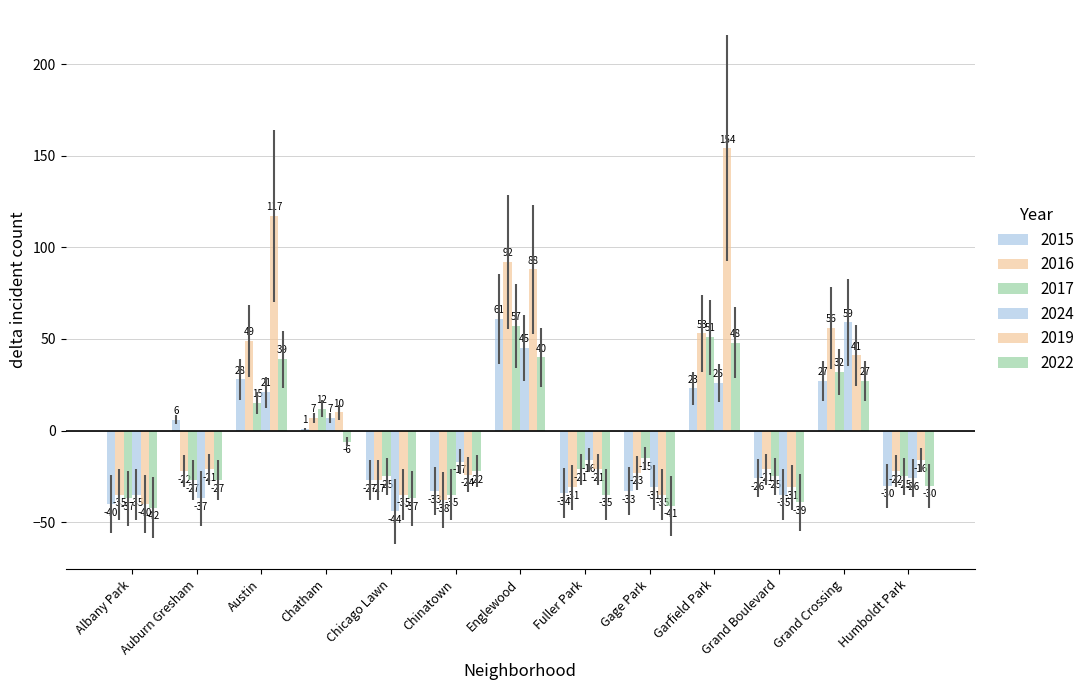

Where is 2016 nearest to the value 27?

Chatham